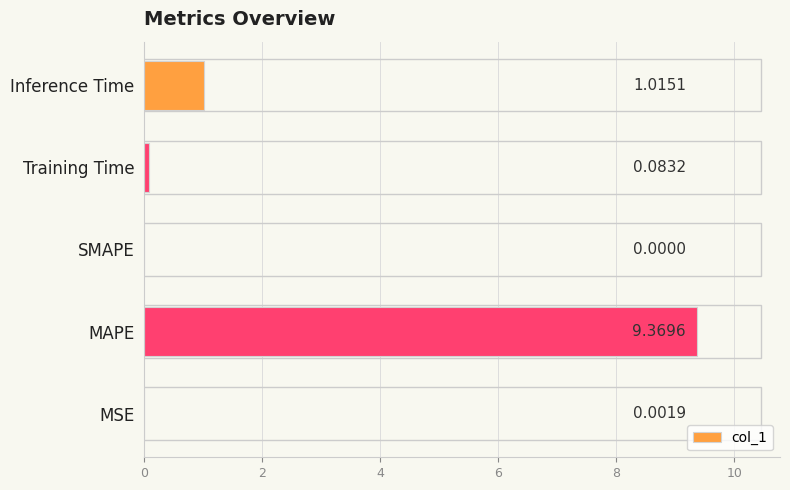

At which label is the value closest to 4?

Inference Time